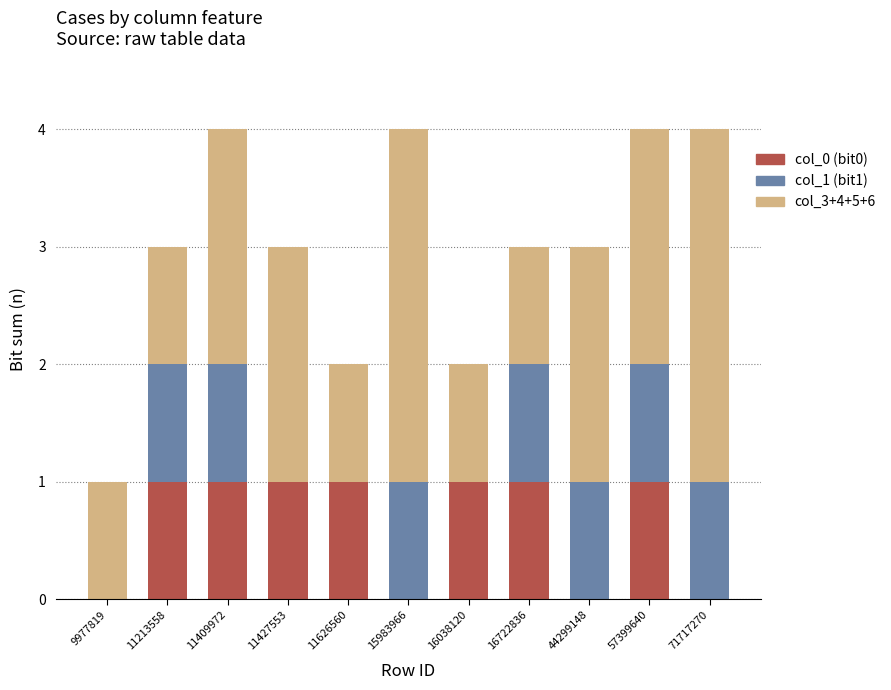

What is the average value of the col_0 (bit0) series?

1